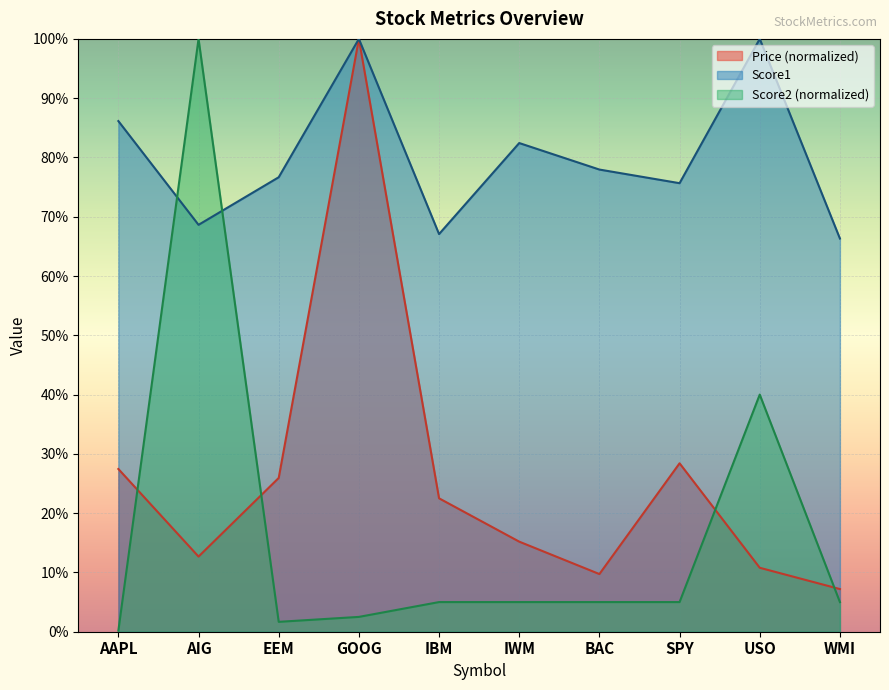

In Price, how many points are higher than both neighbors (excluding endpoints)?

2